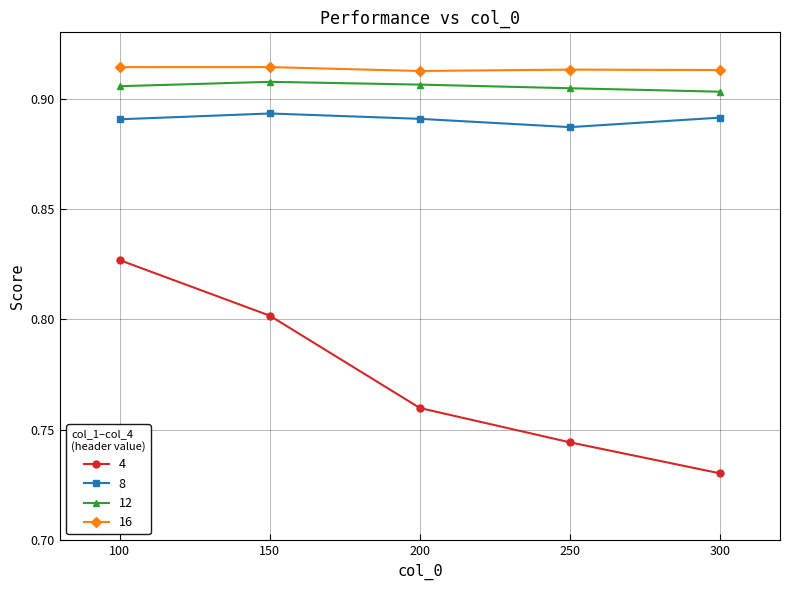

Does the chart have visible grid lines?

Yes